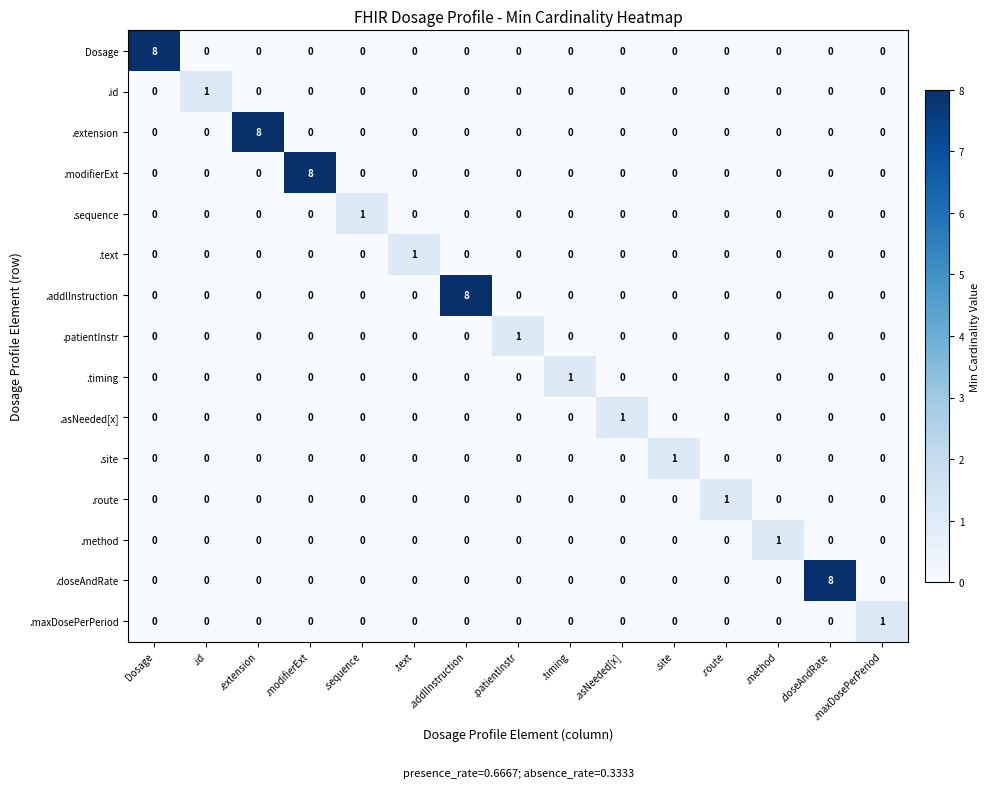

The .patientInstr series shows 0 at .modifierExt. True or false?

True